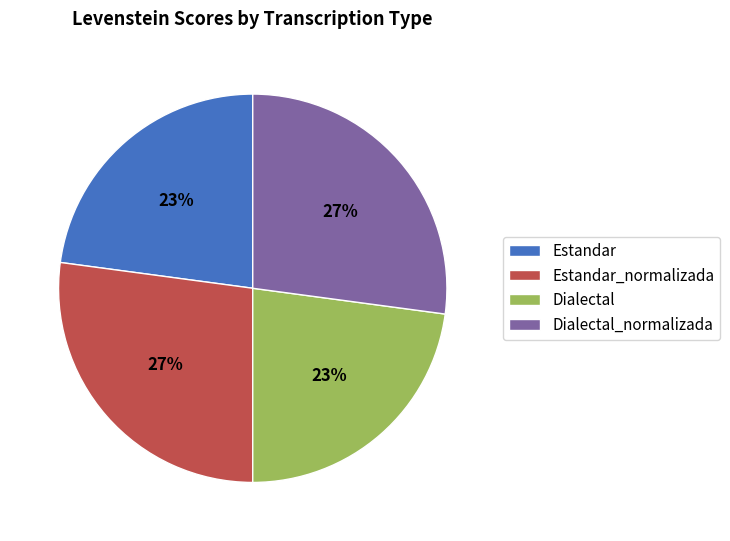

To the nearest percent, what is the difference between the Dialectal and Dialectal_normalizada slice percentages?

4%